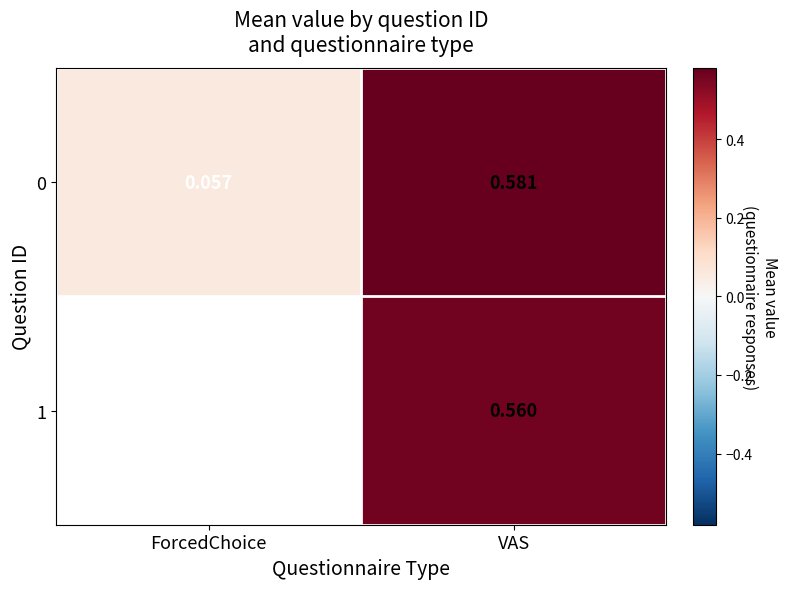

Is the value of 0 at ForcedChoice greater than the value of 1 at VAS?

No